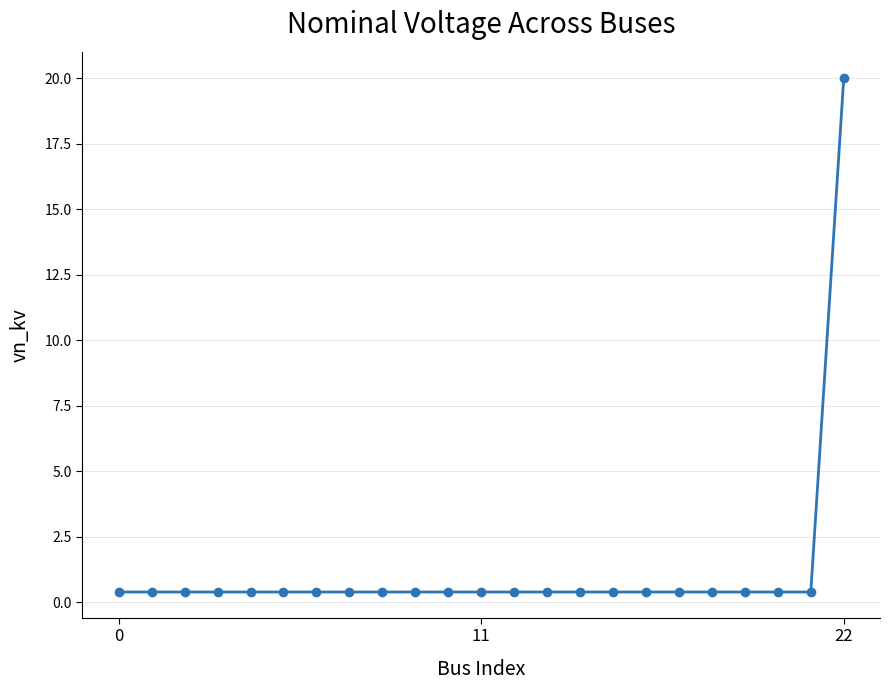

What is the minimum value shown in the chart?

0.4